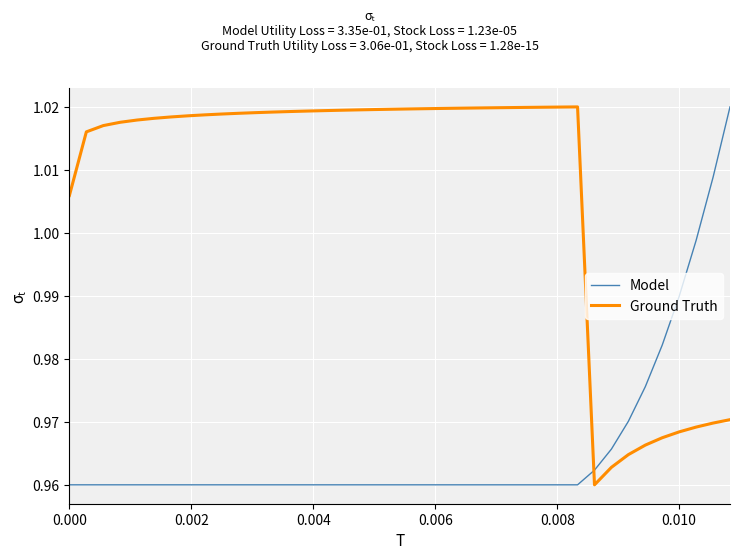

How many lines are shown in the chart?

2